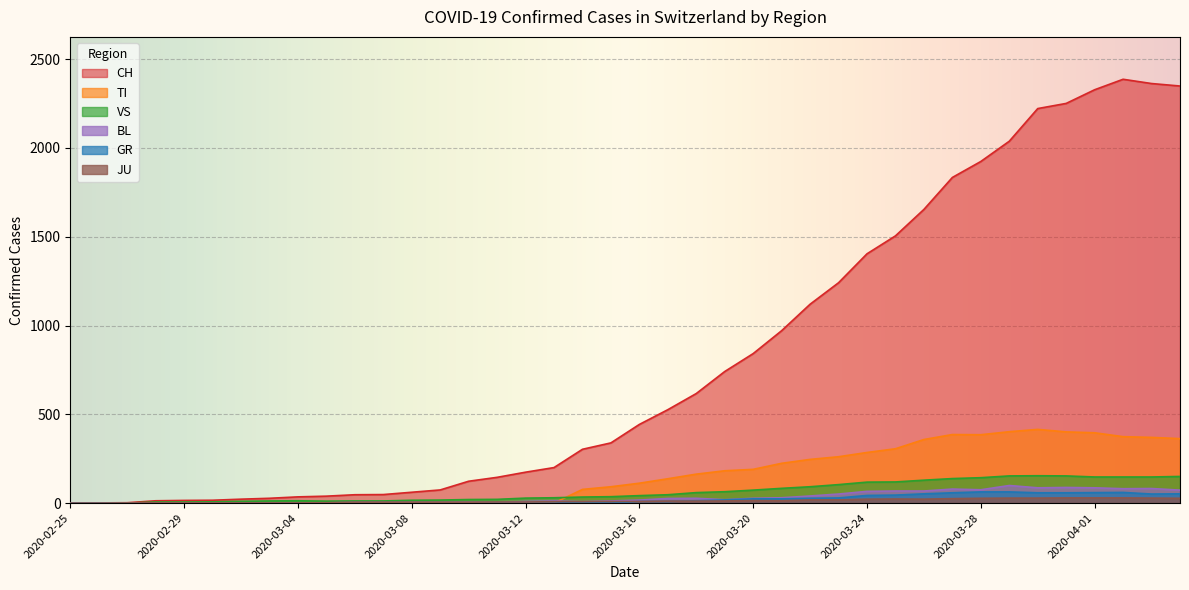

True or false: TI has a value of 657 at 2020-03-30.

False